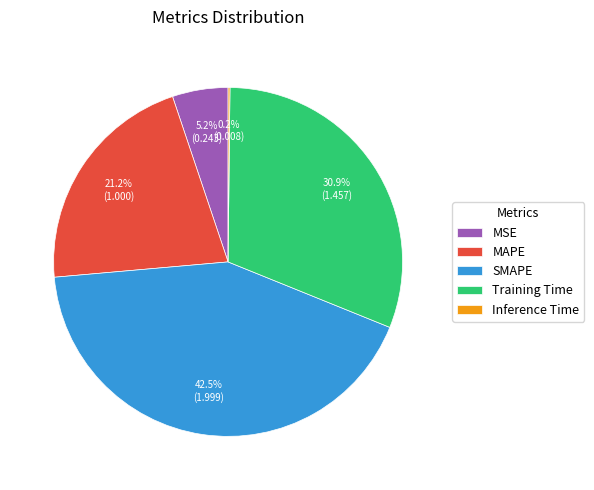

What is the total percentage of SMAPE and Training Time?

73.4%